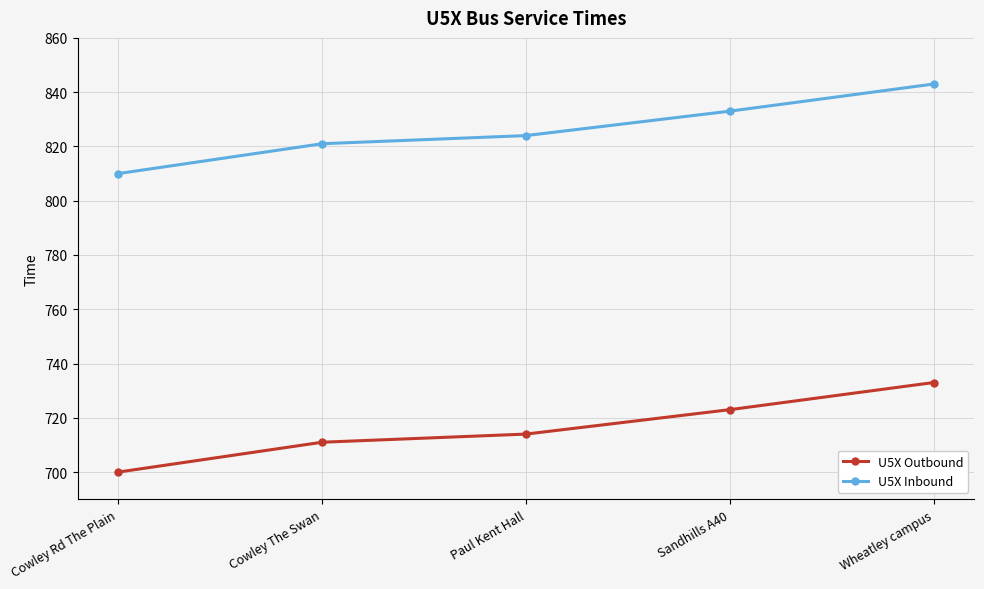

What position from the left is Paul Kent Hall?

3